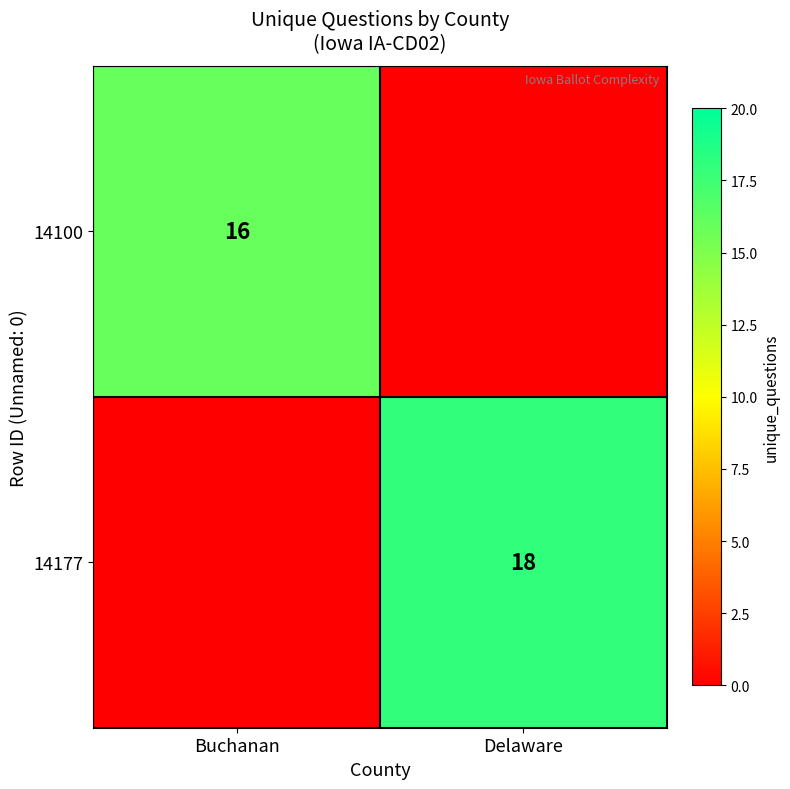

Is the value of 14100 at Buchanan greater than the value of 14177 at Delaware?

No